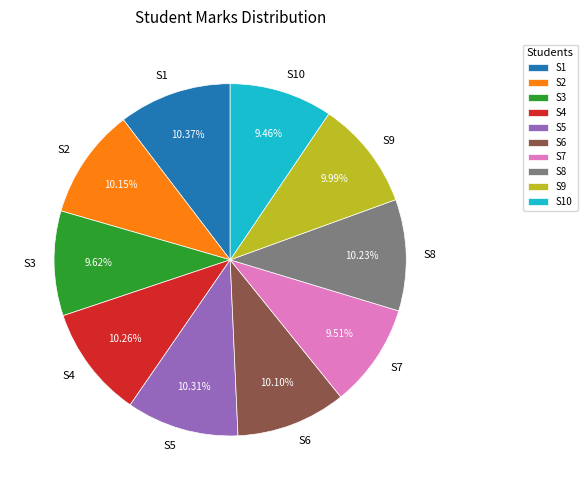

True or false: S4 accounts for 10% of the total.

True